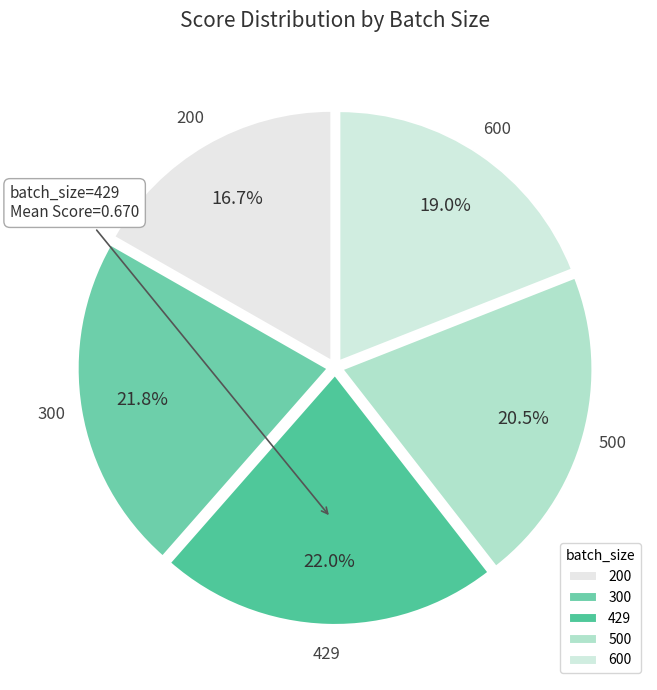

Which slice is the smallest?

200